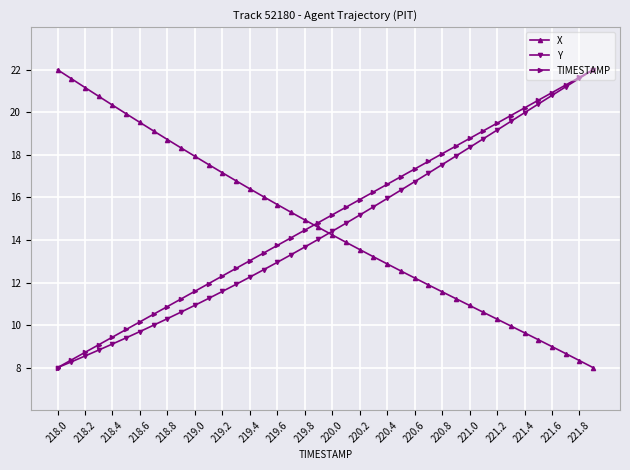

After their last crossing, which series has the higher values: TIMESTAMP or X?

TIMESTAMP